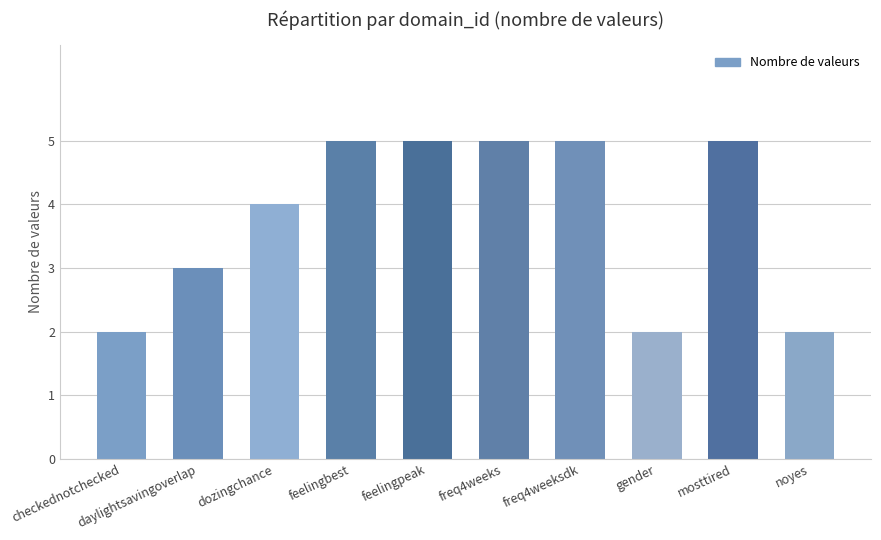

How many series are shown in this chart?

1